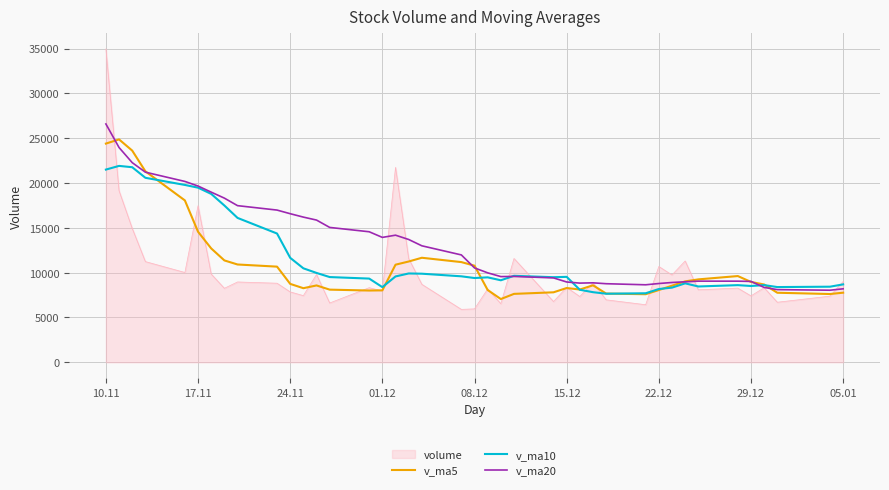

Which series has the largest range (max minus min)?

volume